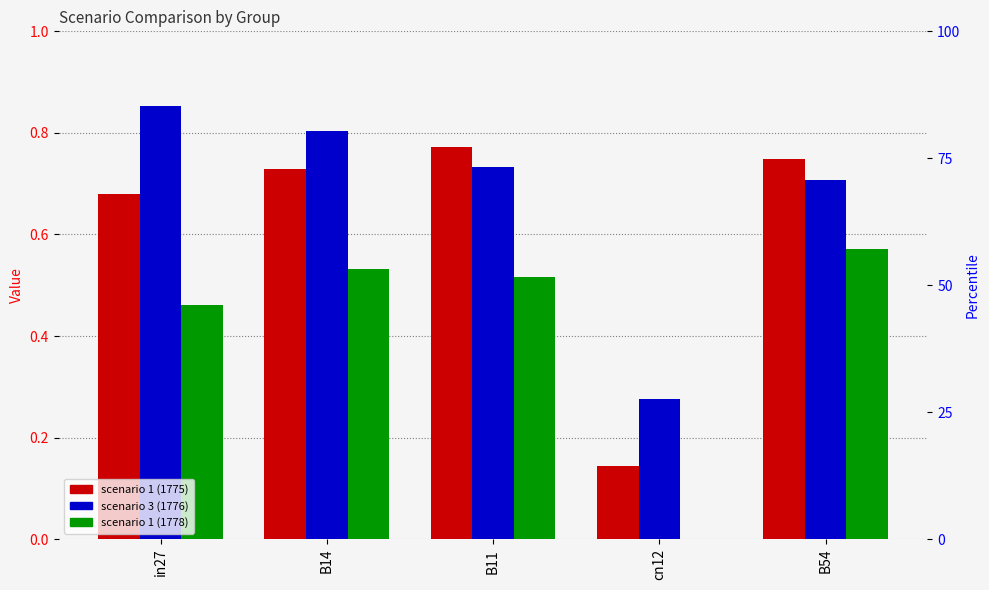

Which series has the largest total across all categories?

job810_scenario3_1776